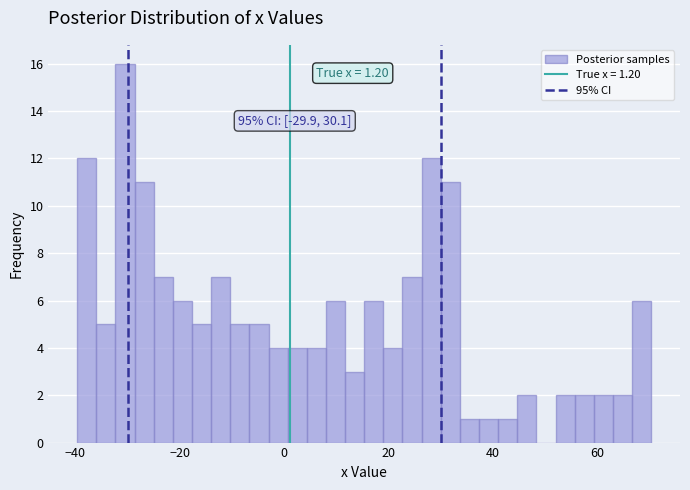

Around what value on the x-axis is the tallest bar? Give the approximate position of its centre, as read against the axis.

-30